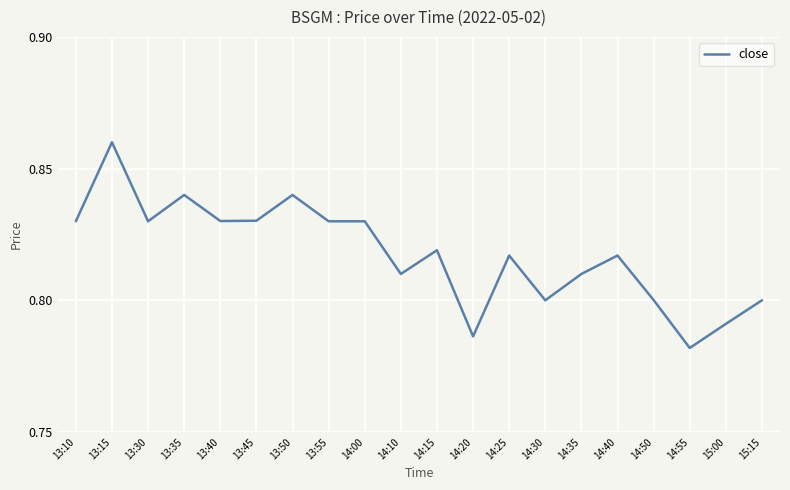

Is it true that the value at 14:20 is 1.4?

False